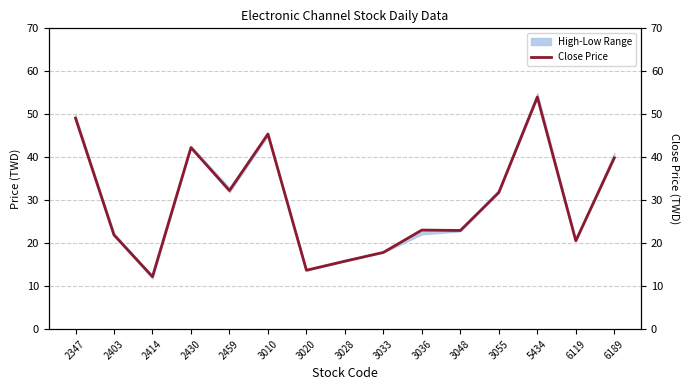

What is the maximum value shown in the chart?

54.0